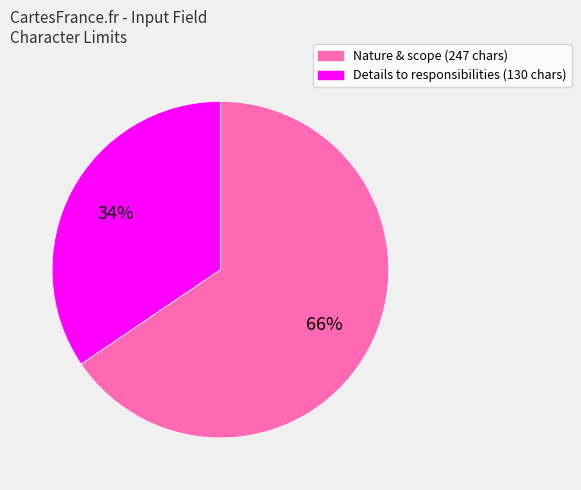

Do Nature & scope (247 chars) and Details to responsibilities (130 chars) together represent more than half of the pie?

Yes